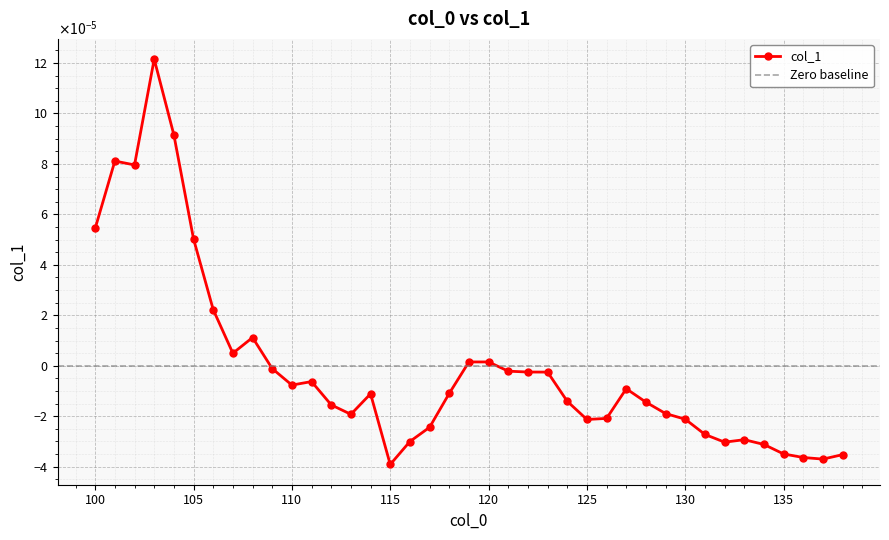

How many values exceed 0?

11